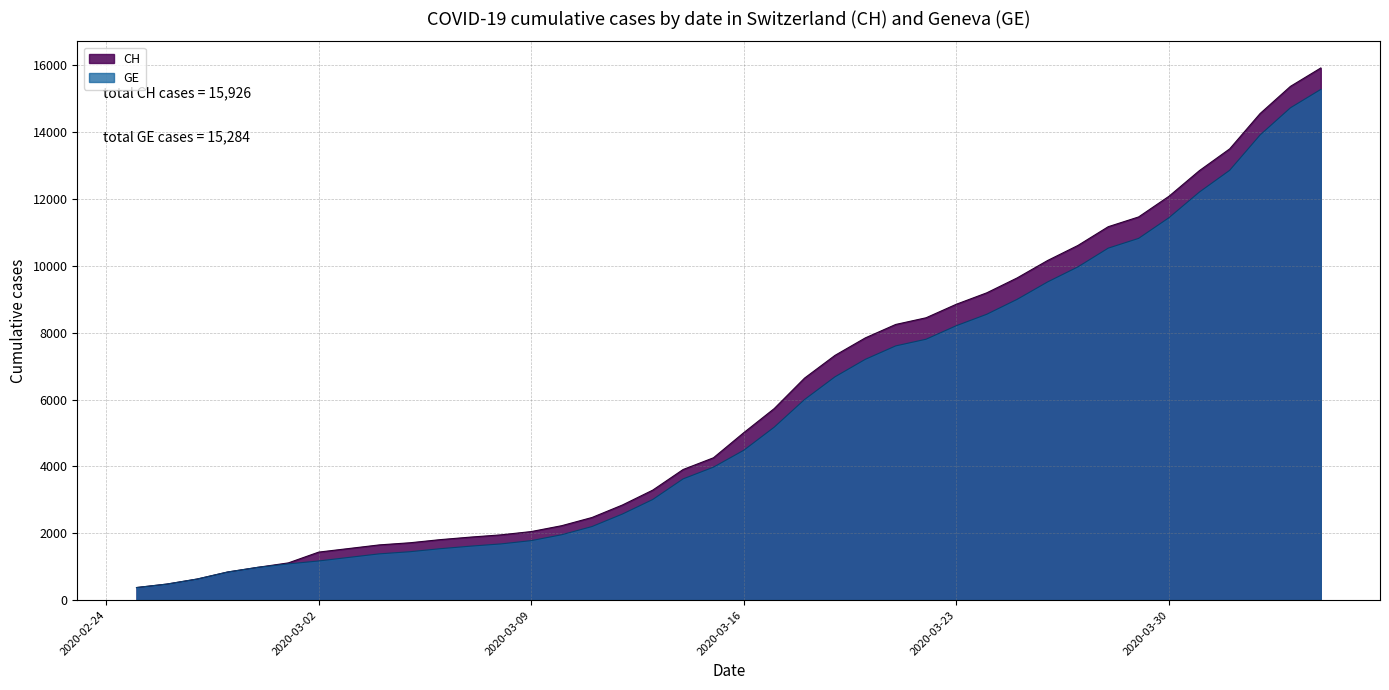

What is the total value across all series at 2020-04-03?

30108